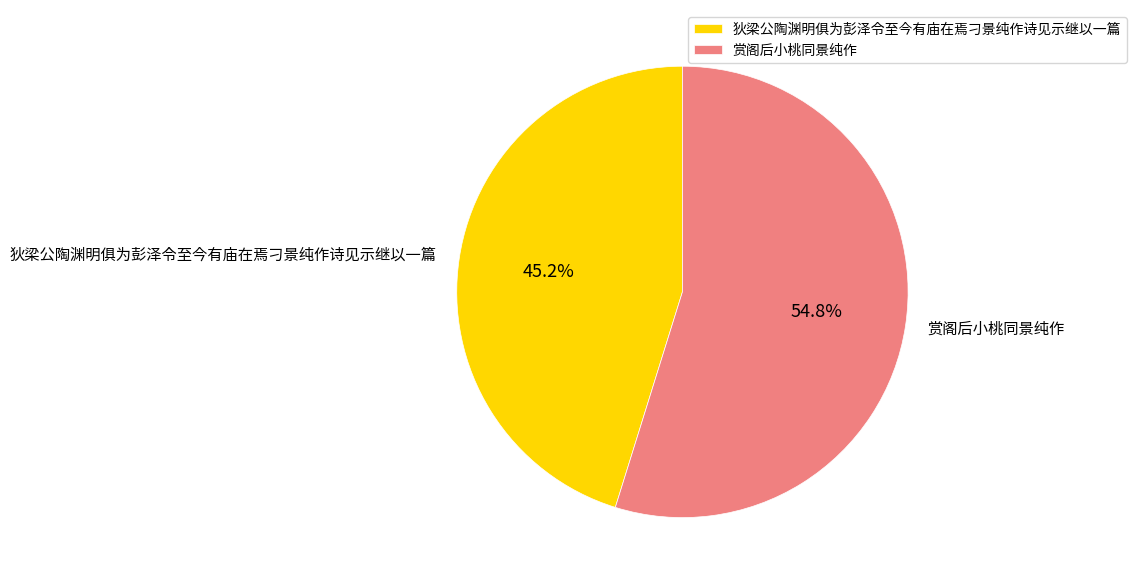

How many segments does this pie chart have?

2